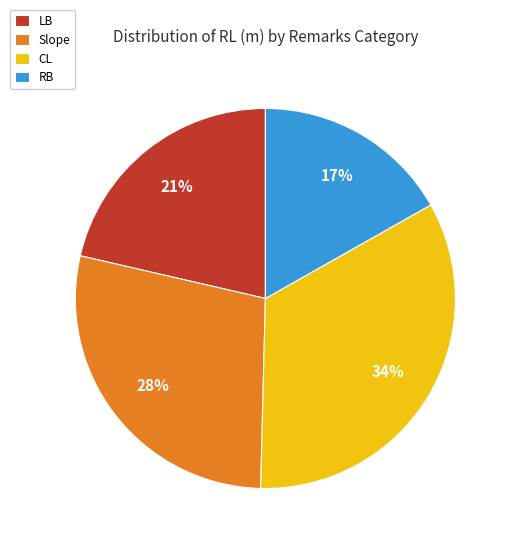

Rank the categories by value from lowest to highest.

RB, LB, Slope, CL